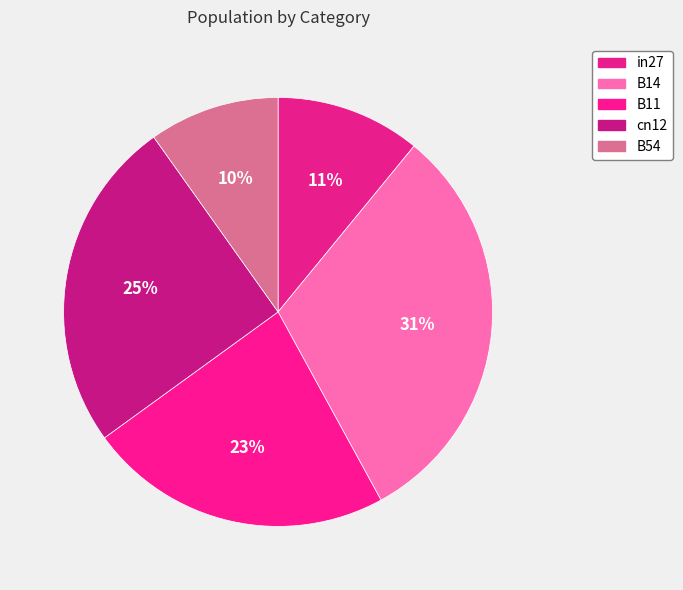

The B11 slice represents 23% of the pie. True or false?

True